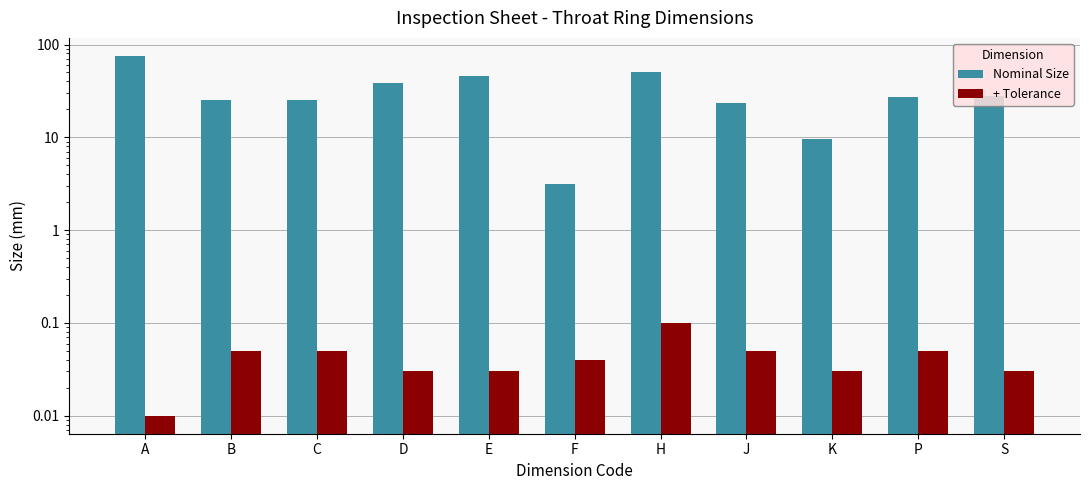

What is the spread (max minus min) of values at D?

38.1